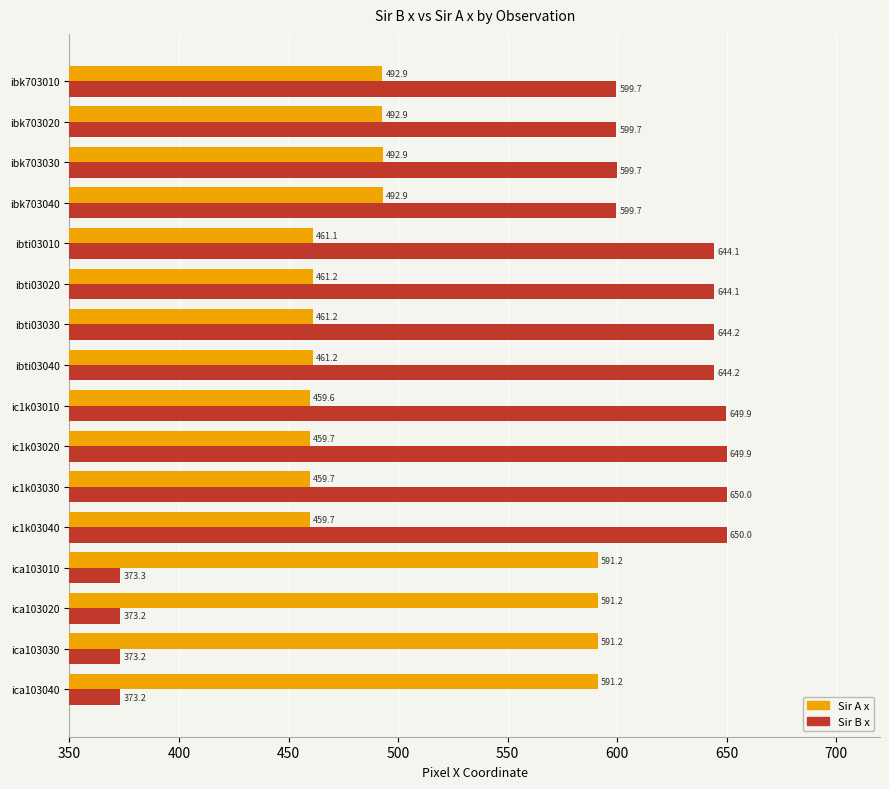

Rank the series by their maximum value, from lowest to highest.

Sir A x, Sir B x